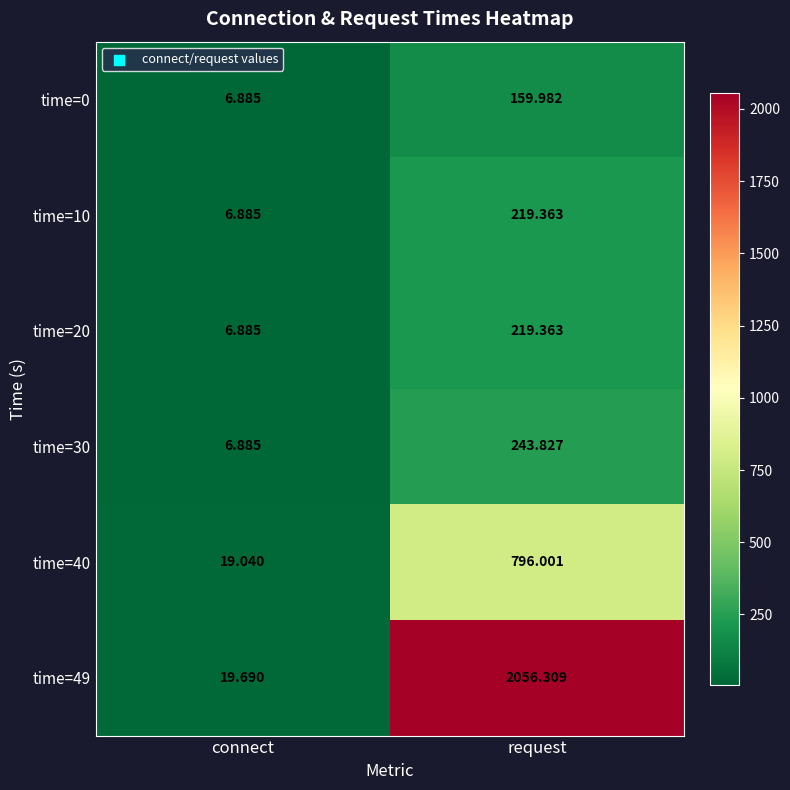

Which category has the lowest value across all series?

connect